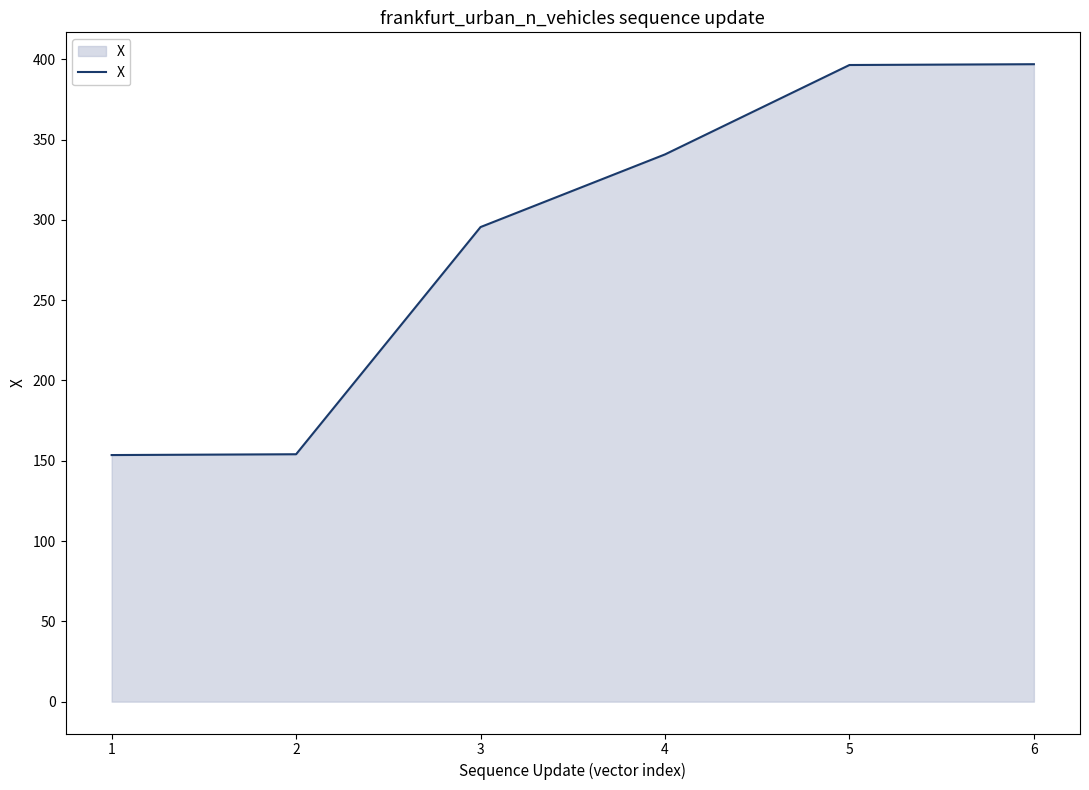

True or false: the data has more than 1 interior local peaks.

False